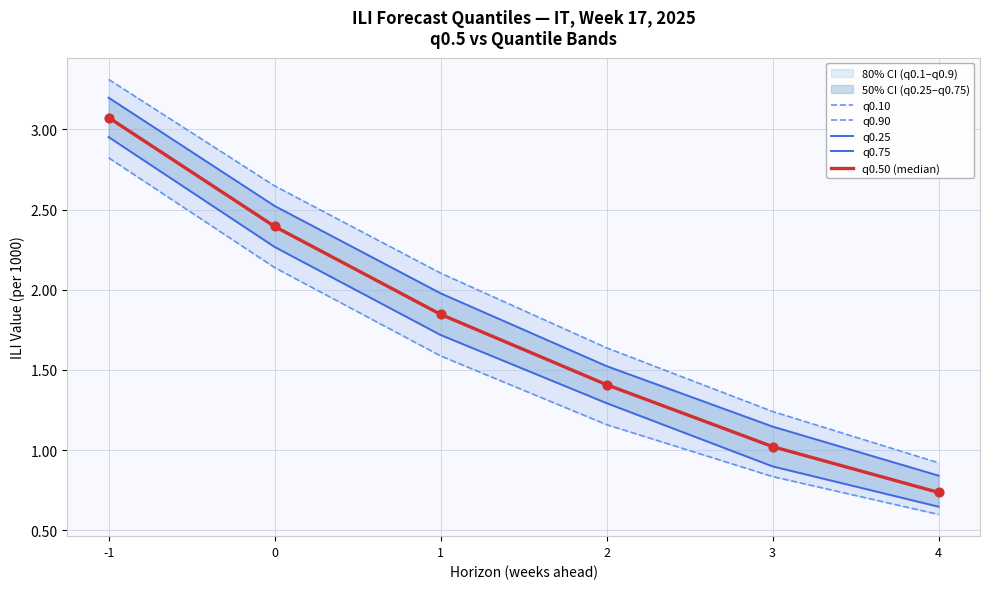

Which series contains the highest Y value?

q0.90